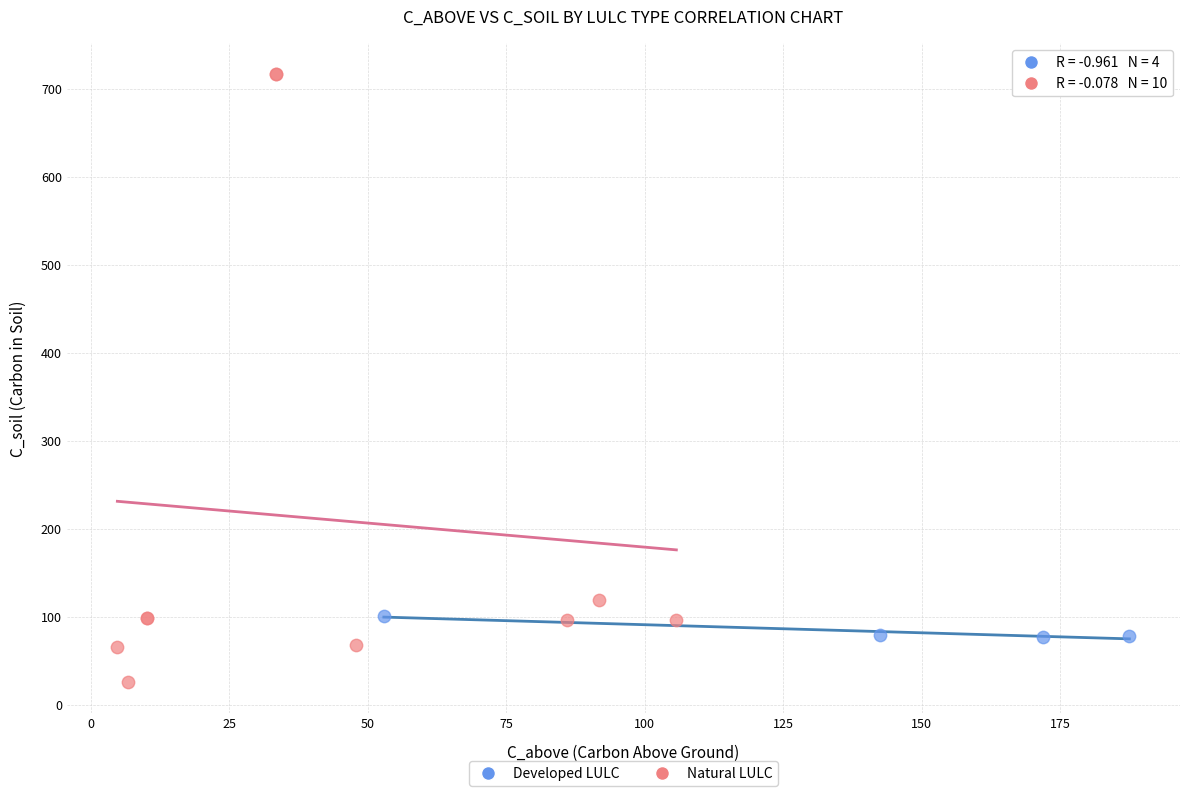

Which series contains the lowest Y value?

Natural LULC